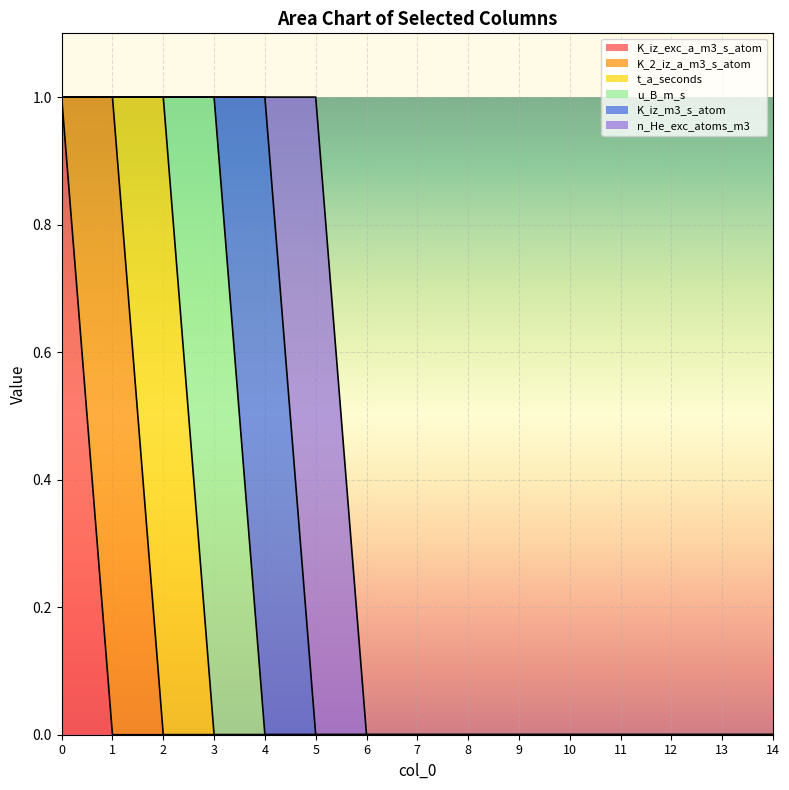

Reading left to right, transcribe all the data shown in this chart.

K_iz_exc_a_m3_s_atom: 1	0	0	0	0	0	0	0	0	0	0	0	0	0	0
K_2_iz_a_m3_s_atom: 0	1	0	0	0	0	0	0	0	0	0	0	0	0	0
t_a_seconds: 0	0	1	0	0	0	0	0	0	0	0	0	0	0	0
u_B_m_s: 0	0	0	1	0	0	0	0	0	0	0	0	0	0	0
K_iz_m3_s_atom: 0	0	0	0	1	0	0	0	0	0	0	0	0	0	0
n_He_exc_atoms_m3: 0	0	0	0	0	1	0	0	0	0	0	0	0	0	0